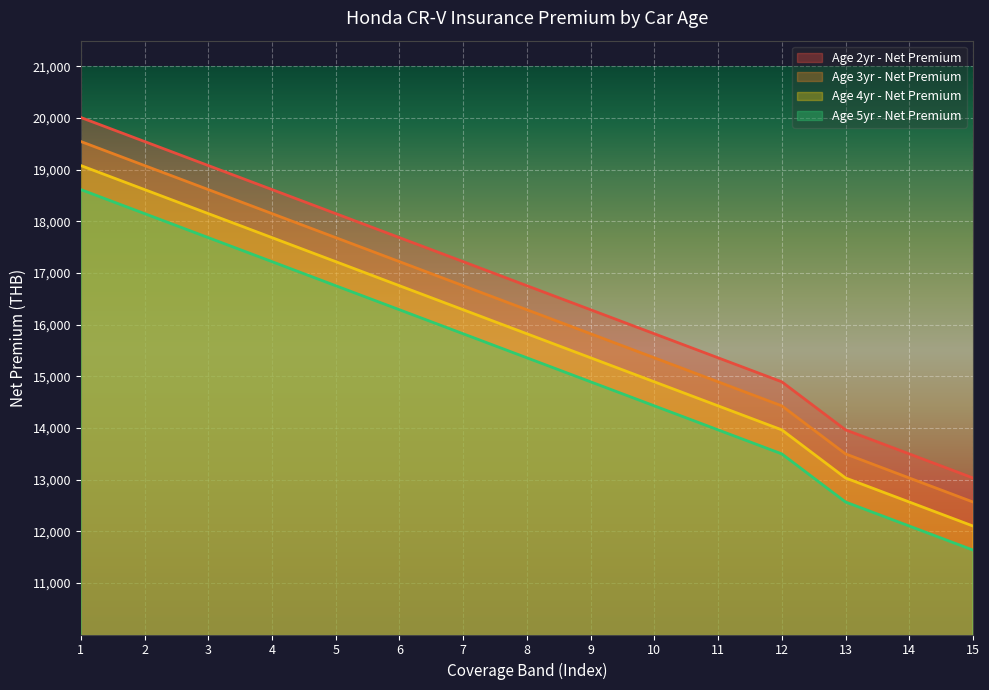

The Age 2yr - Net Premium series shows 3811.8 at 5. True or false?

False